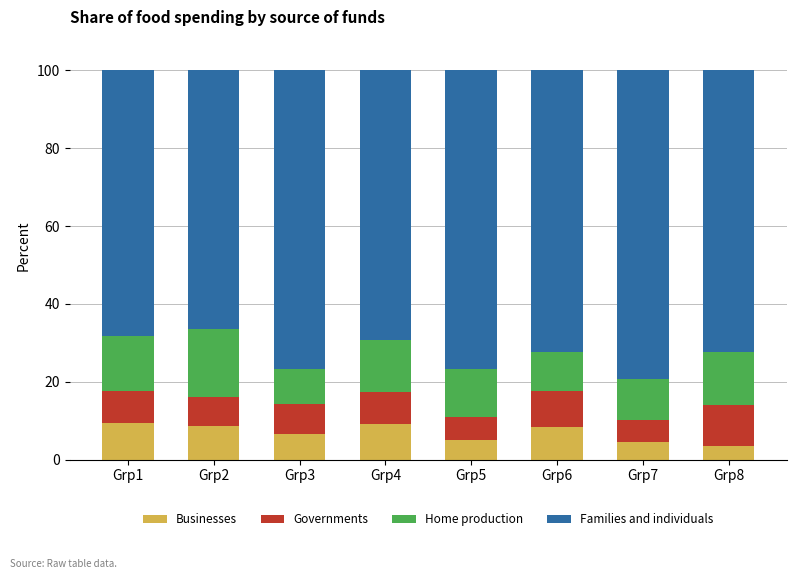

The value of Businesses at Grp1 is 9.3. True or false?

True